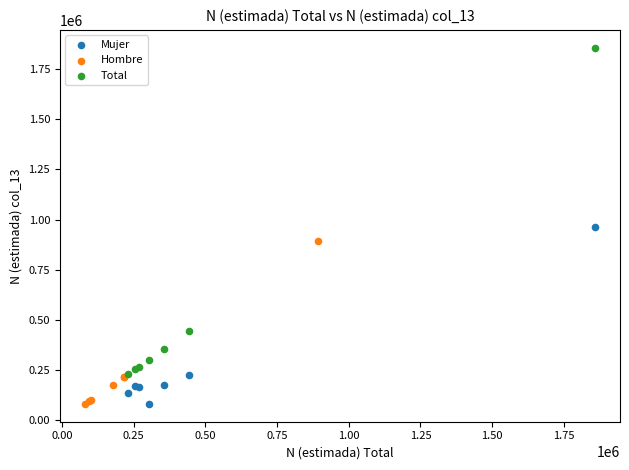

Which series has the largest Y range (max minus min)?

Total